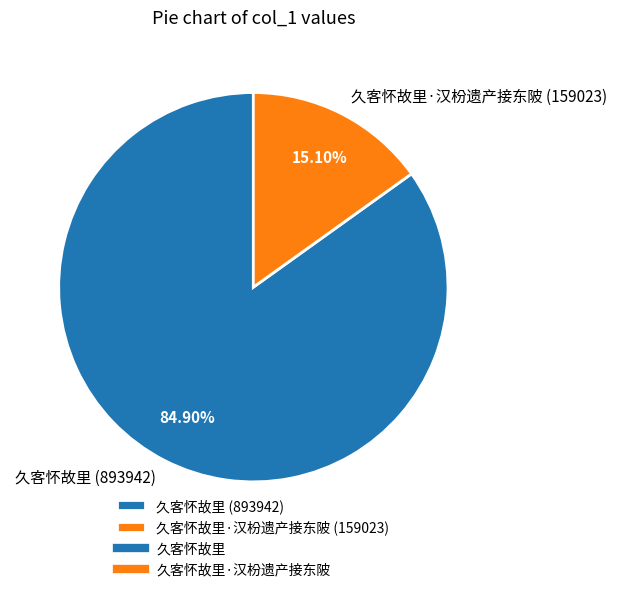

Rank the categories by value from highest to lowest.

久客怀故里 (893942), 久客怀故里·汉枌遗产接东陂 (159023)